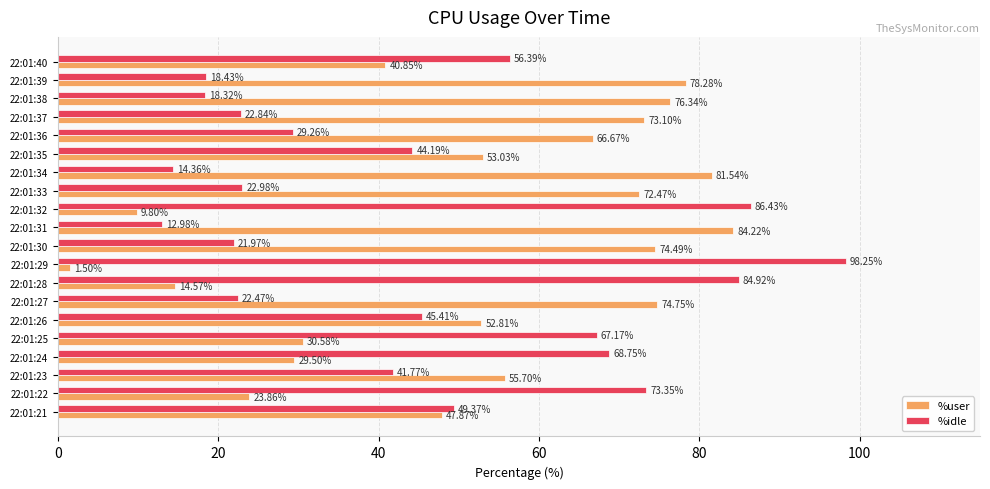

What is the spread (max minus min) of values at 22:01:30?

52.5